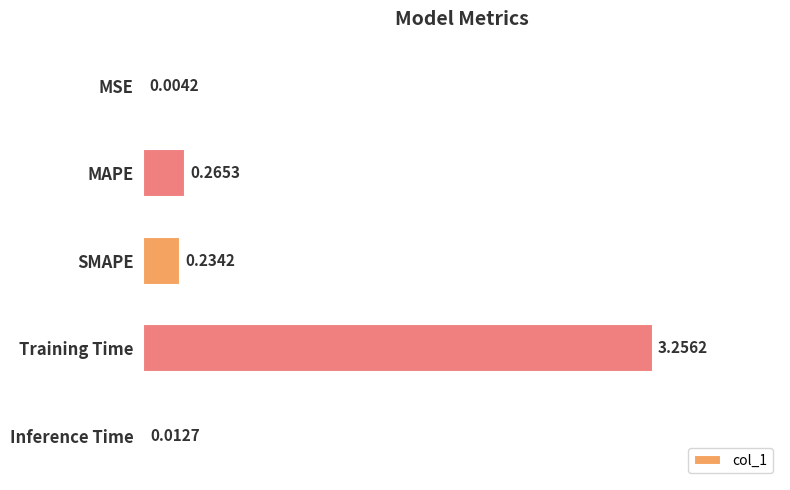

Which label corresponds to the largest value in the chart?

Training Time